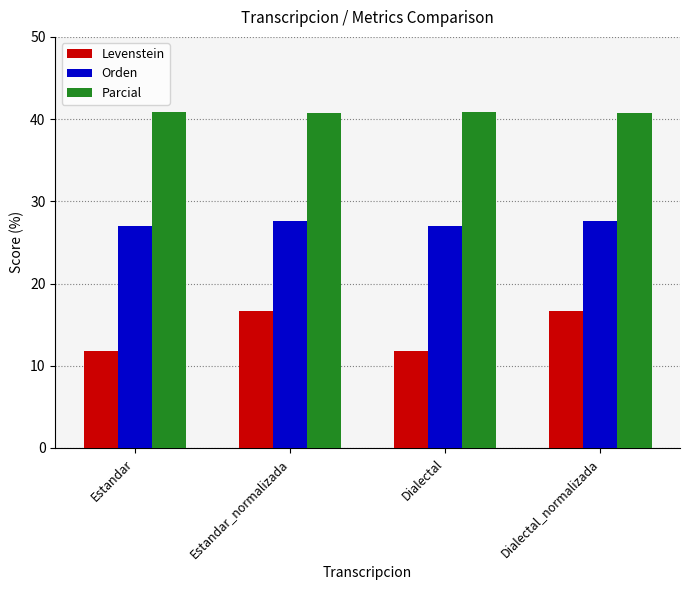

Rank the series by their average value, from highest to lowest.

Parcial, Orden, Levenstein